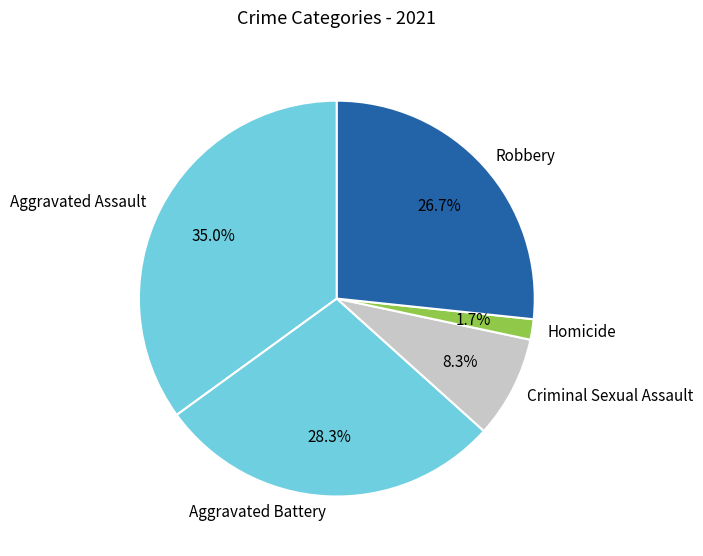

Rank the categories by value from lowest to highest.

Homicide, Criminal Sexual Assault, Robbery, Aggravated Battery, Aggravated Assault